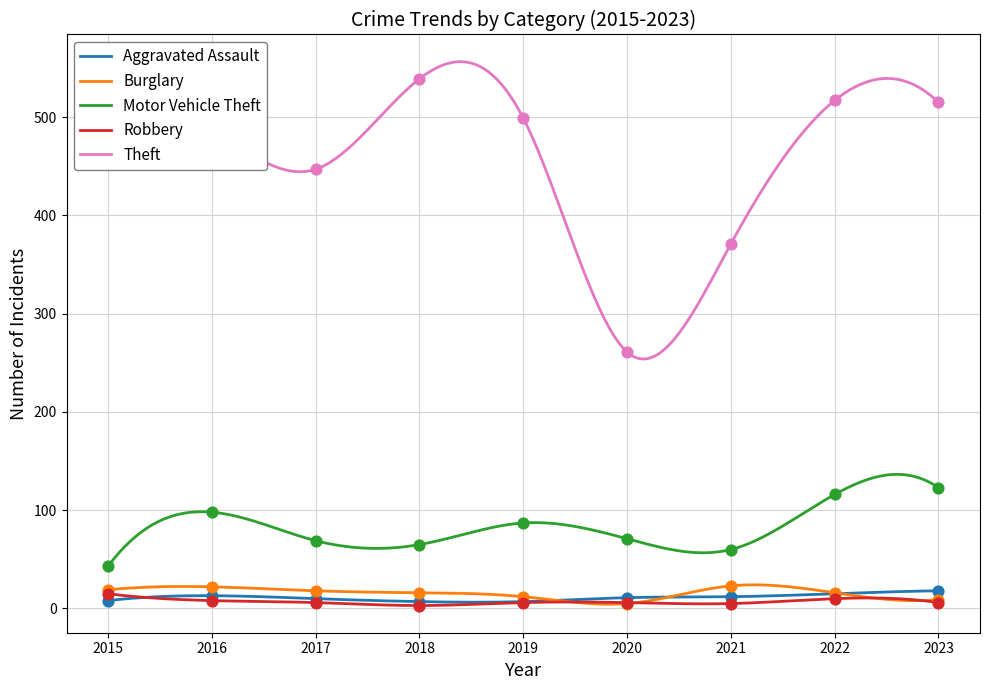

Which series reaches the minimum Y coordinate?

Robbery